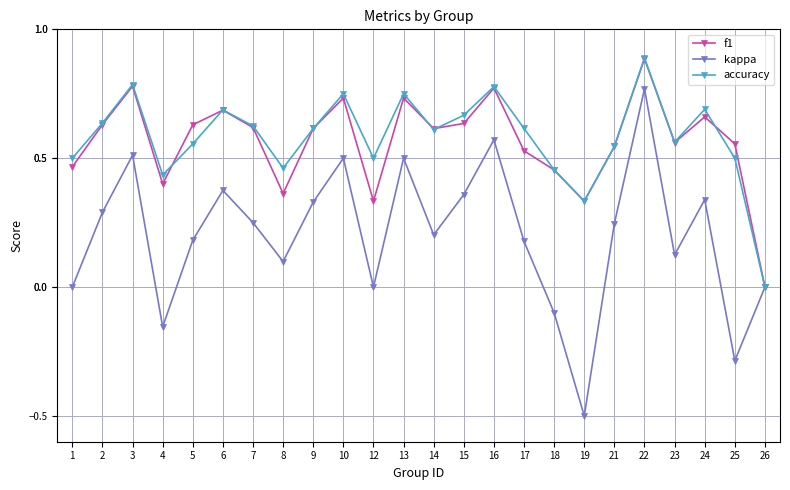

At which label does kappa reach its peak?

22